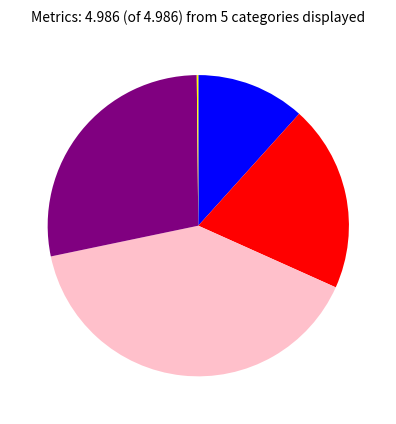

Does any single category account for the majority?

No